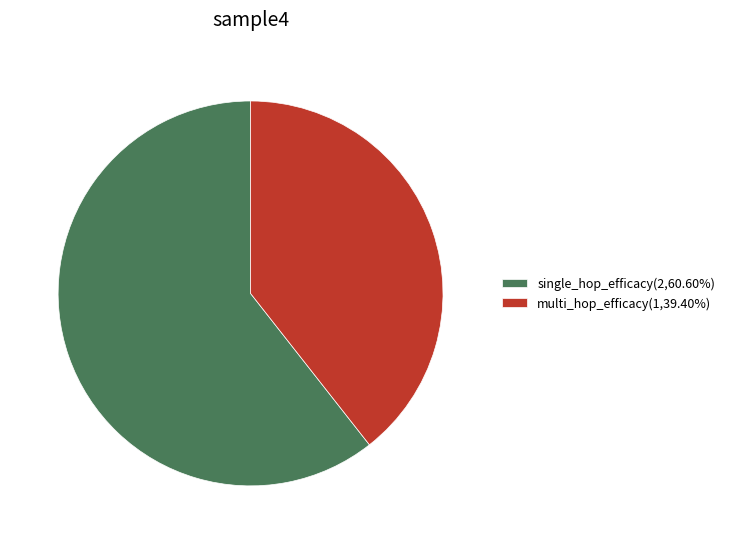

Which slice is the largest?

single_hop_efficacy